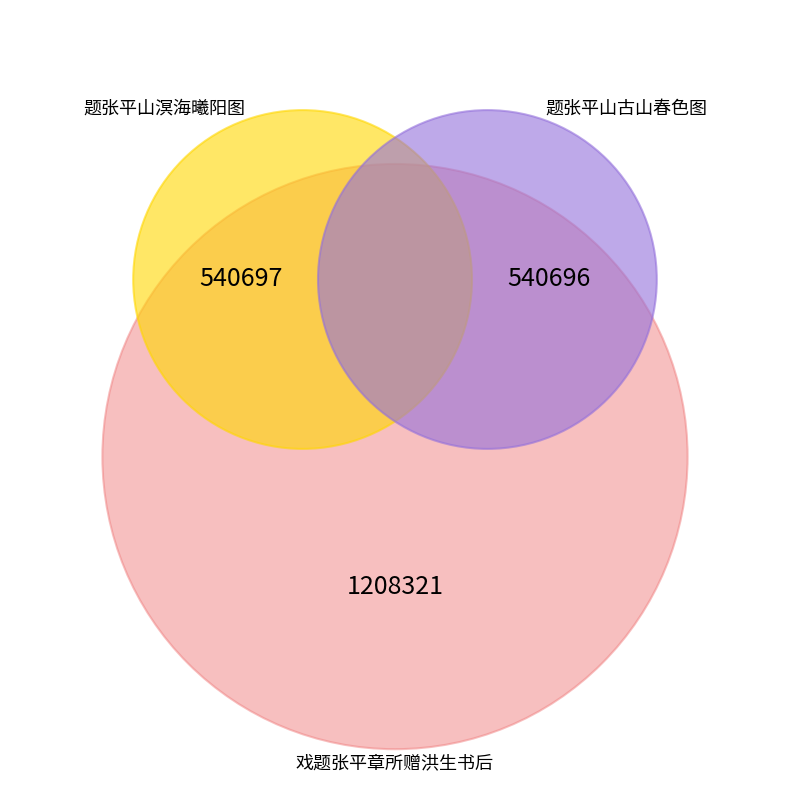

Is it true that 题张平山古山春色图 is 24% of the pie?

True